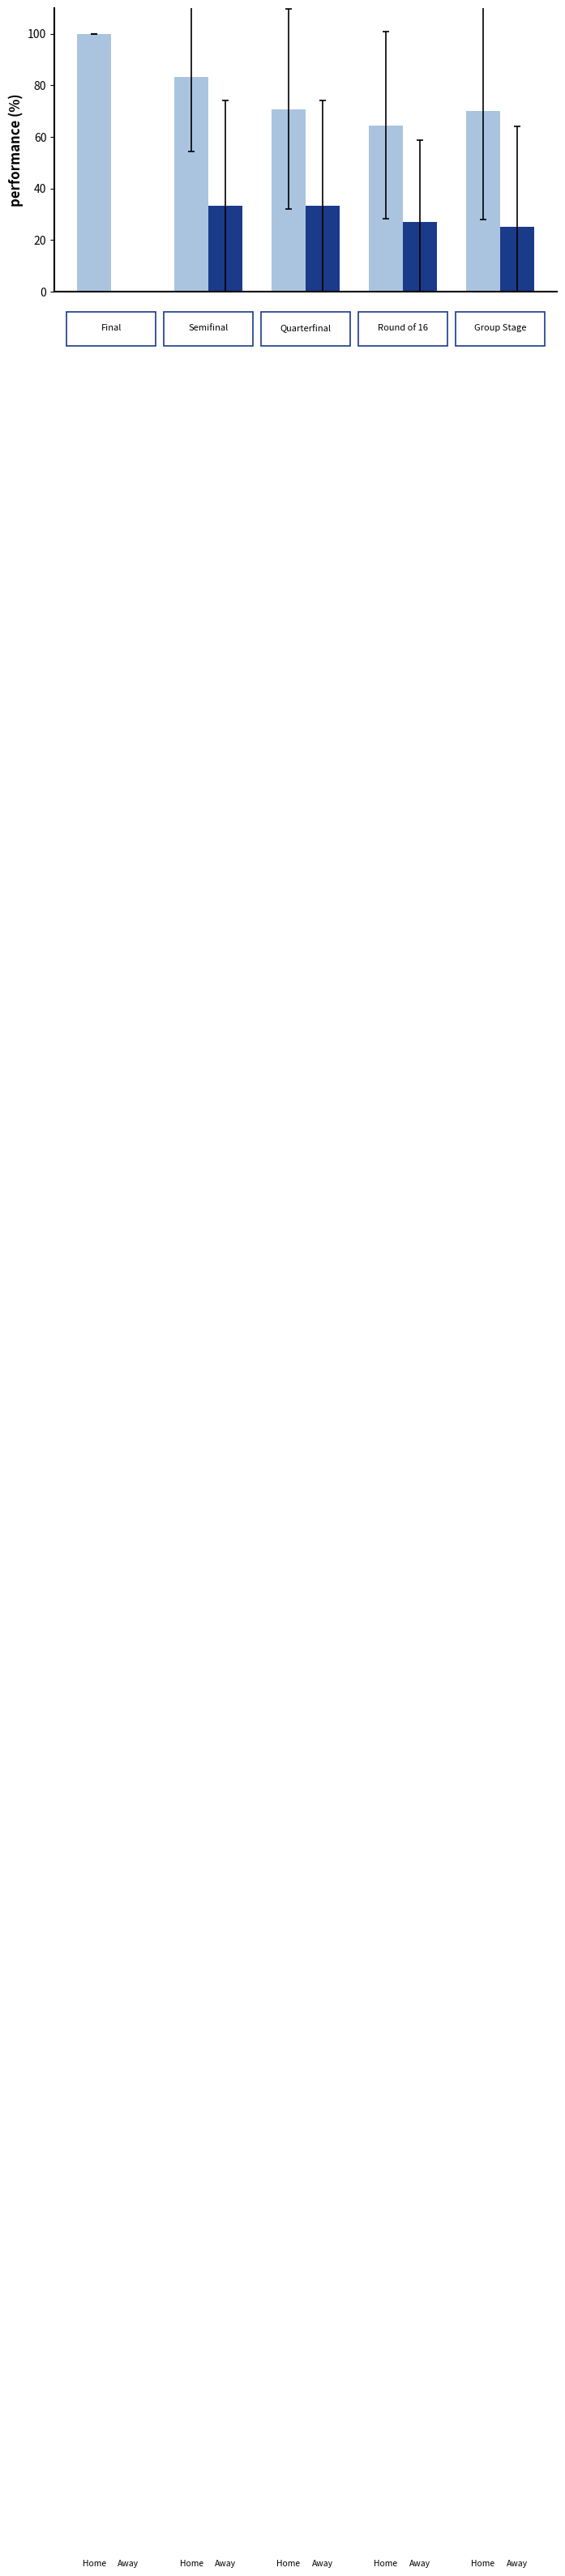

How many groups of bars are there?

5